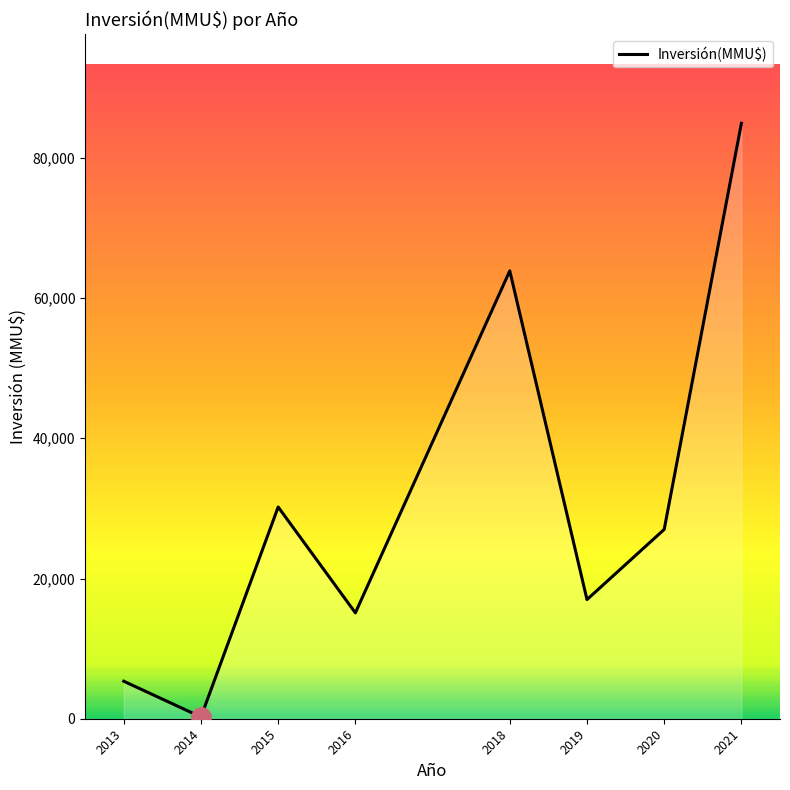

Rank the categories by value from lowest to highest.

2014, 2013, 2016, 2019, 2020, 2015, 2018, 2021